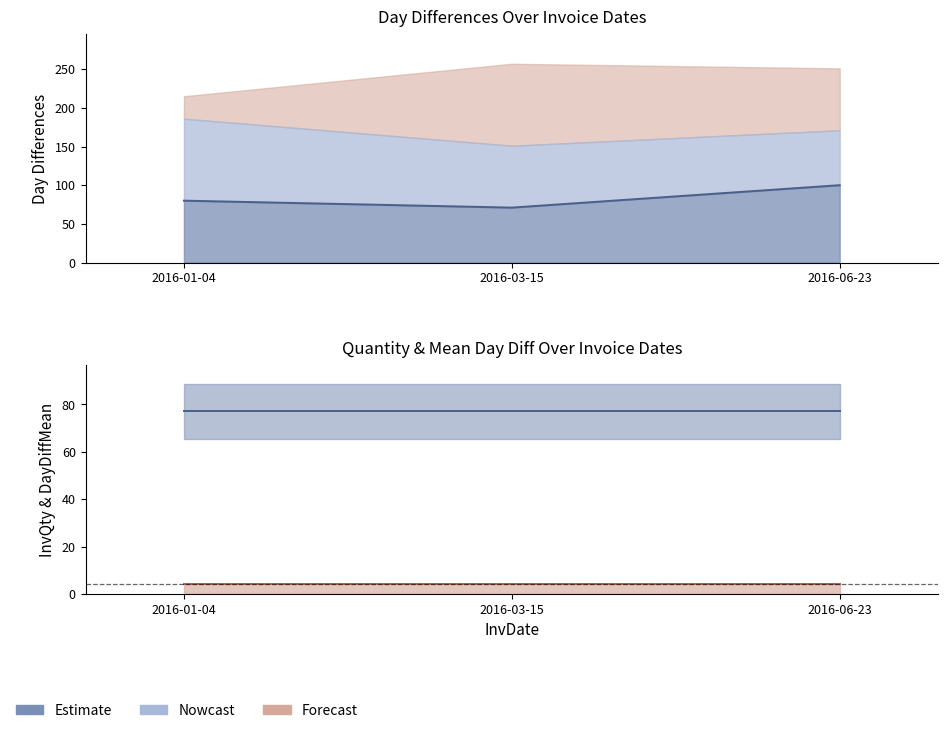

Which has a higher value, 2016-03-15 or 2016-01-04?

2016-01-04